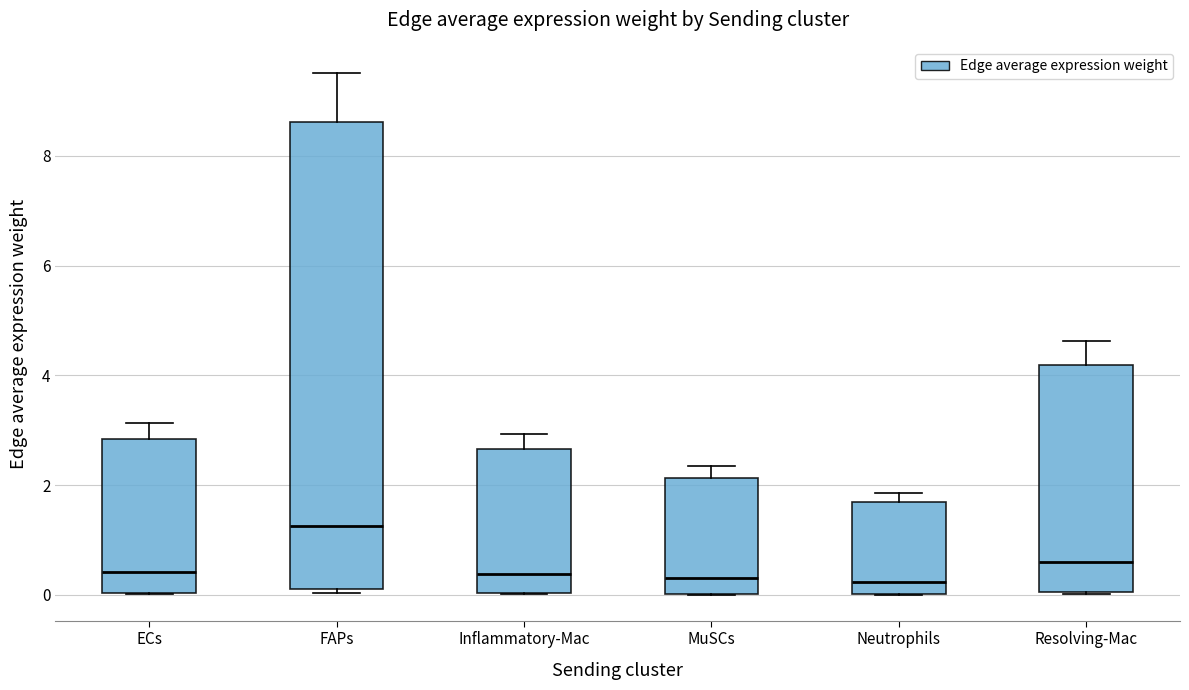

Reading left to right, read every box against the y-axis: the position of its median line, the range the box covers, and the ends of its whiskers. The values are not printed on the chart, so give them approximately, as read against the axis.

ECs: median 0.4, box 0.0 to 2.8, whiskers 0.0 to 3.2
FAPs: median 1.2, box 0.0 to 8.6, whiskers 0.0 (just below the box's lower edge) to 9.6
Inflammatory-Mac: median 0.4, box 0.0 to 2.6, whiskers 0.0 to 3.0
MuSCs: median 0.4, box 0.0 to 2.2, whiskers 0.0 to 2.4
Neutrophils: median 0.2, box 0.0 to 1.6, whiskers 0.0 to 1.8
Resolving-Mac: median 0.6, box 0.0 to 4.2, whiskers 0.0 to 4.6